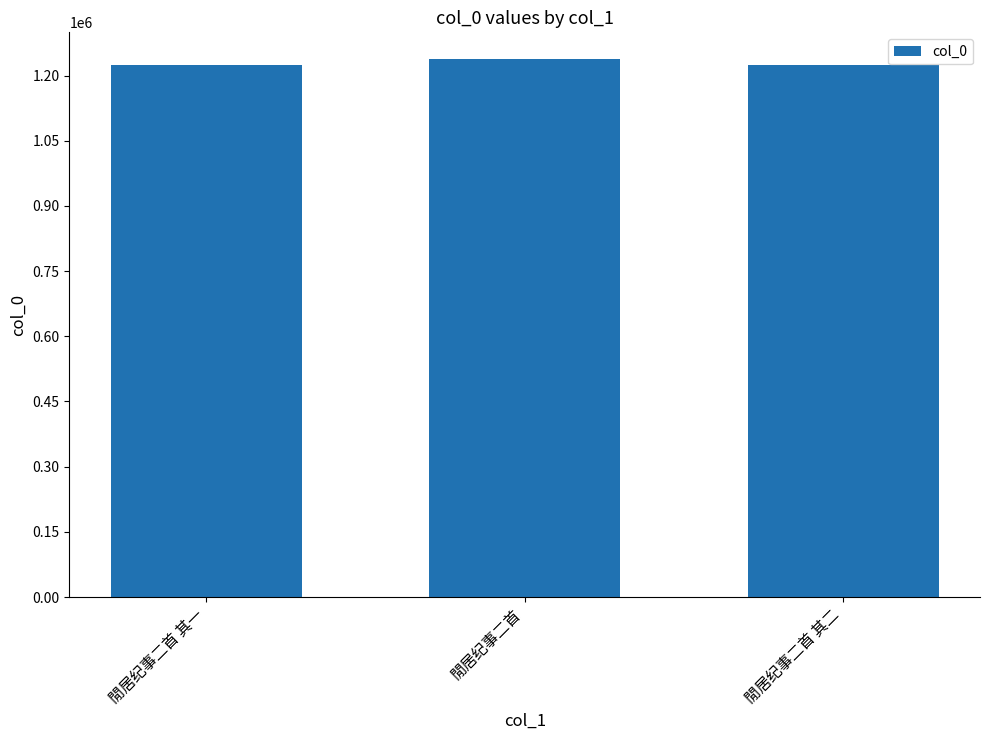

How many bars are there in total?

3